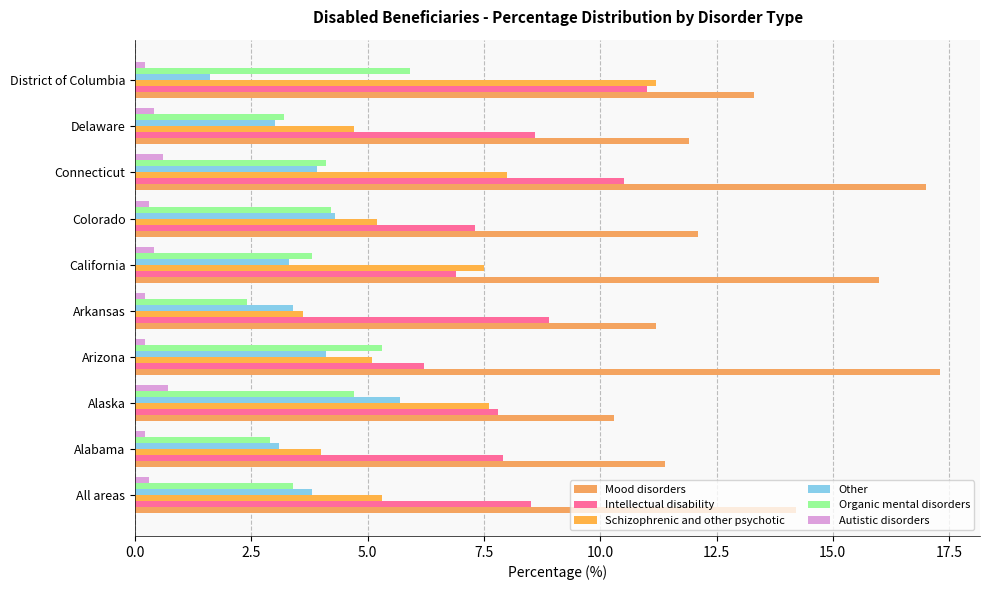

Count the number of categories in the chart.

10